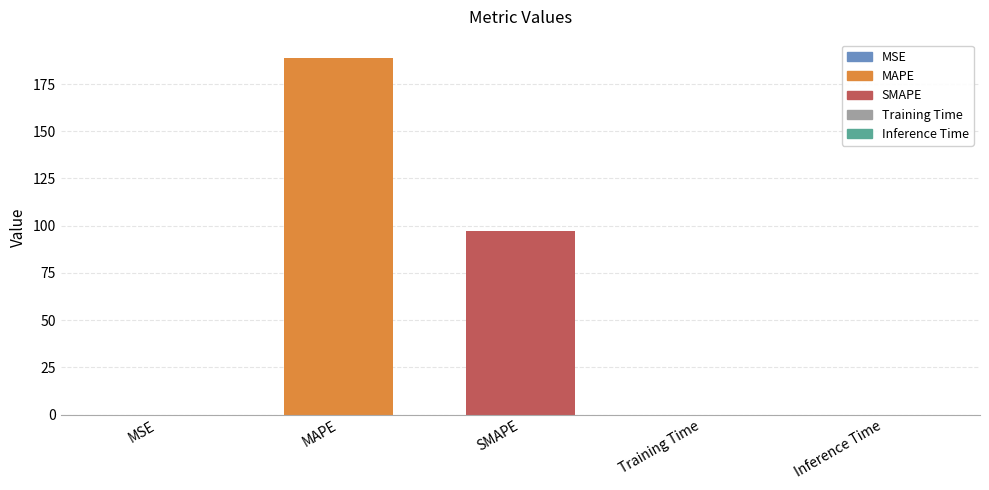

Which has a higher value, MAPE or Inference Time?

MAPE